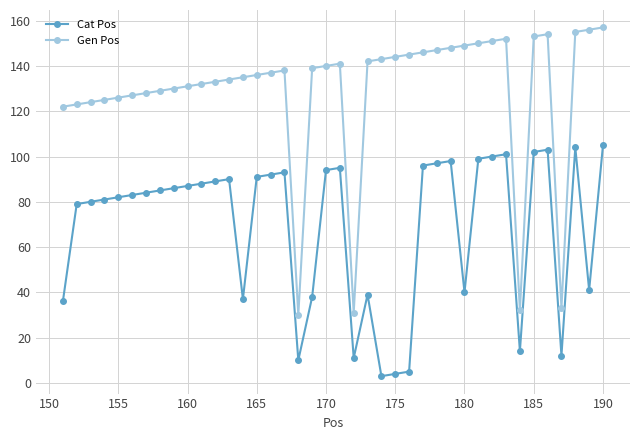

What is the value of the Gen Pos point at the 27th from the left?

146